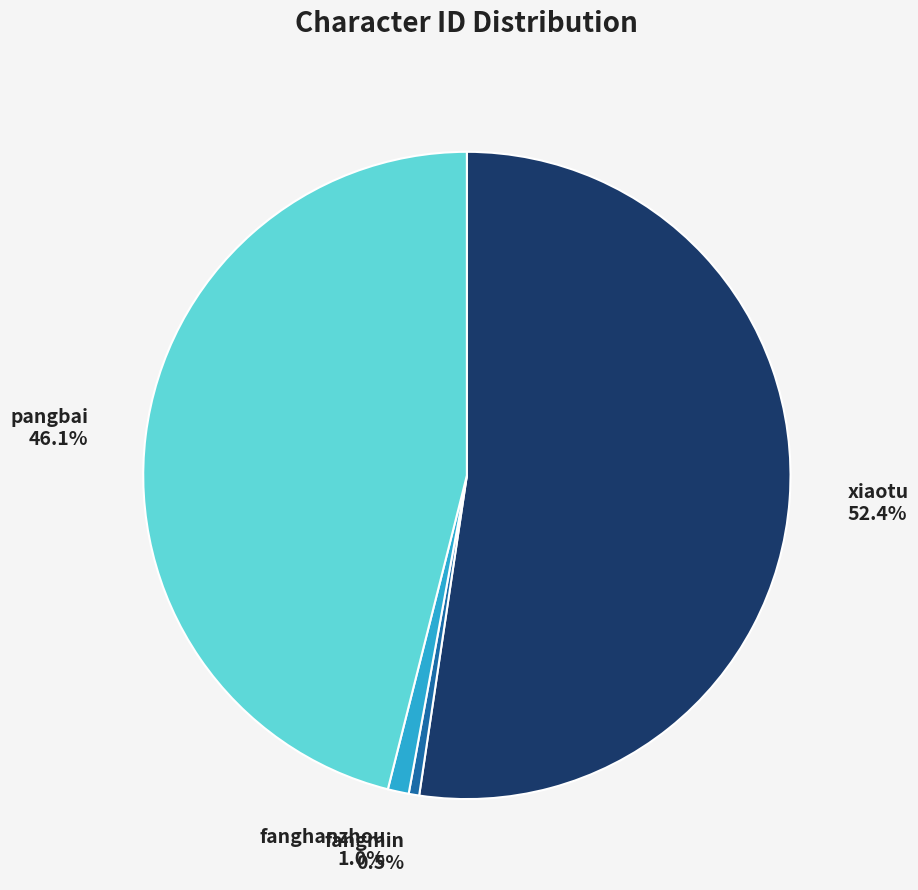

Is there any slice that represents more than half of the pie?

Yes